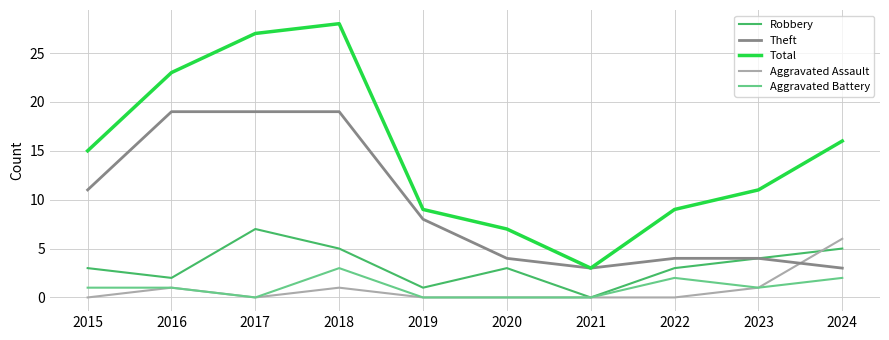

Between 2022 and 2024, which series saw the biggest shift?

Total